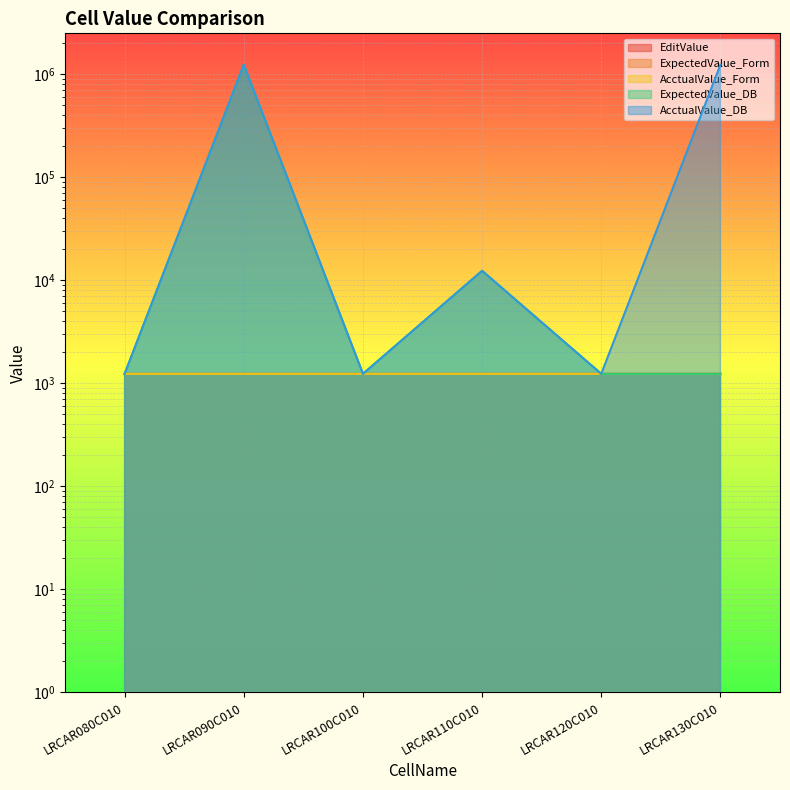

Does the chart display data point markers on the line(s)?

No